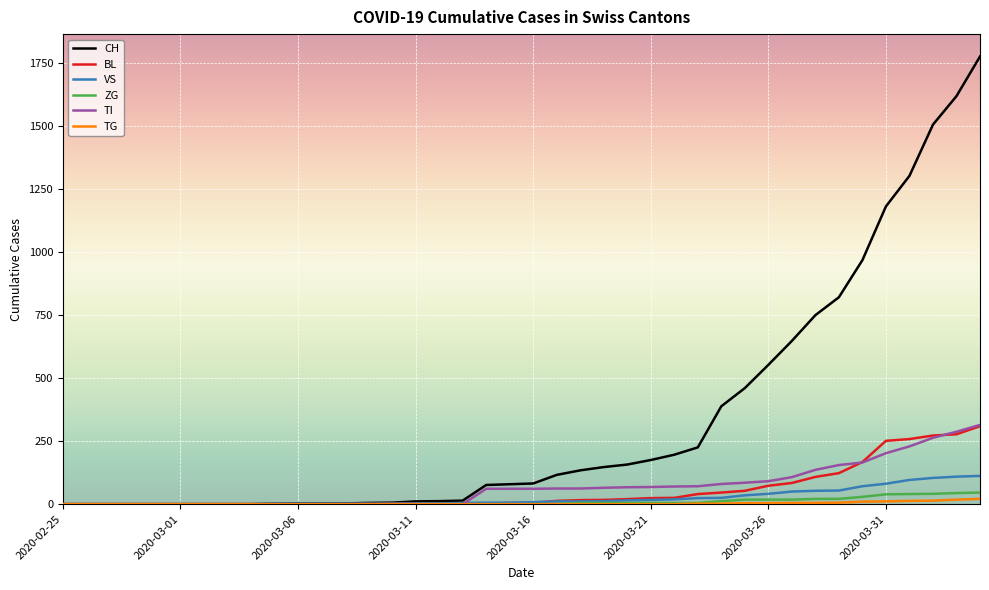

How many lines are shown in the chart?

6